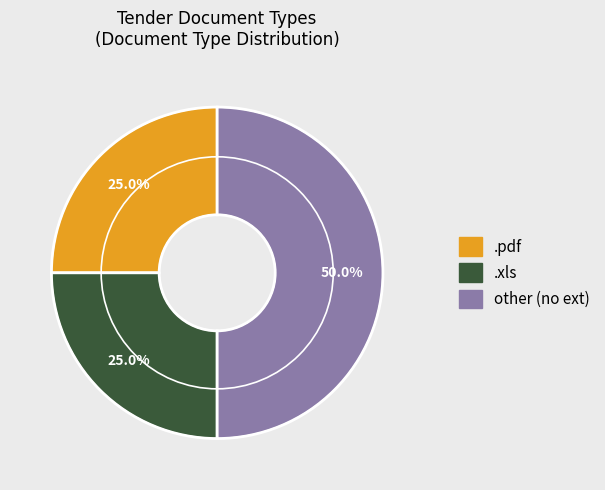

To the nearest percent, what is the difference between the largest and smallest slice percentages?

25%